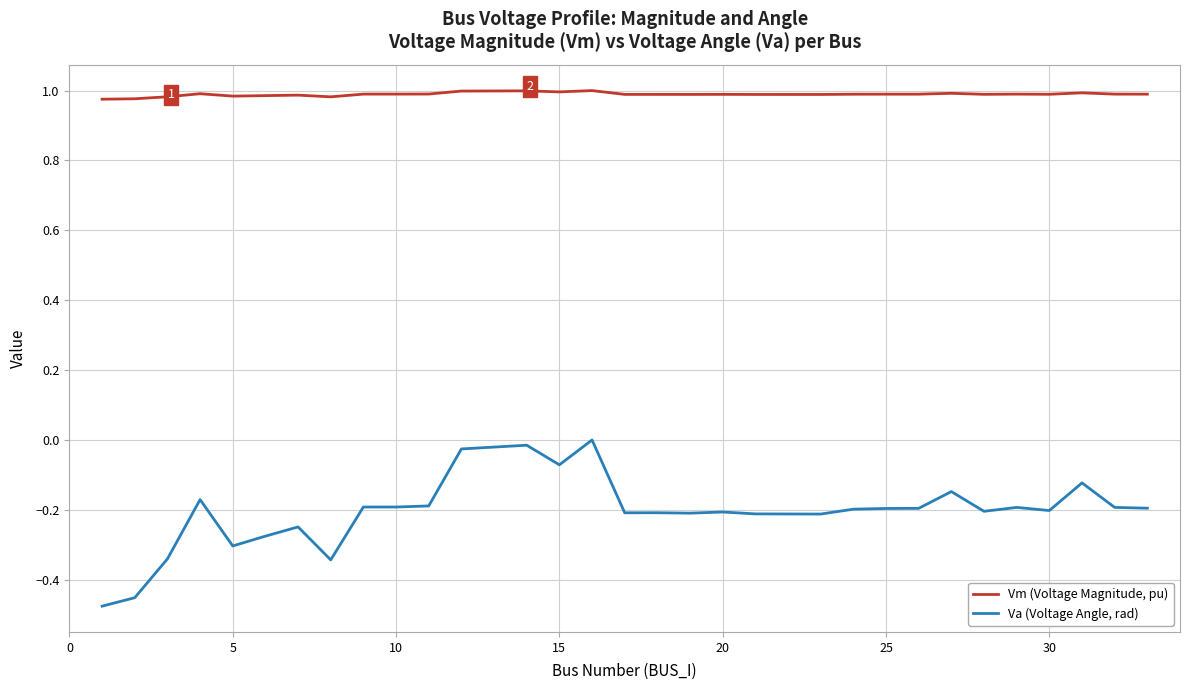

Which series has the widest spread of values?

Va (Voltage Angle, rad)